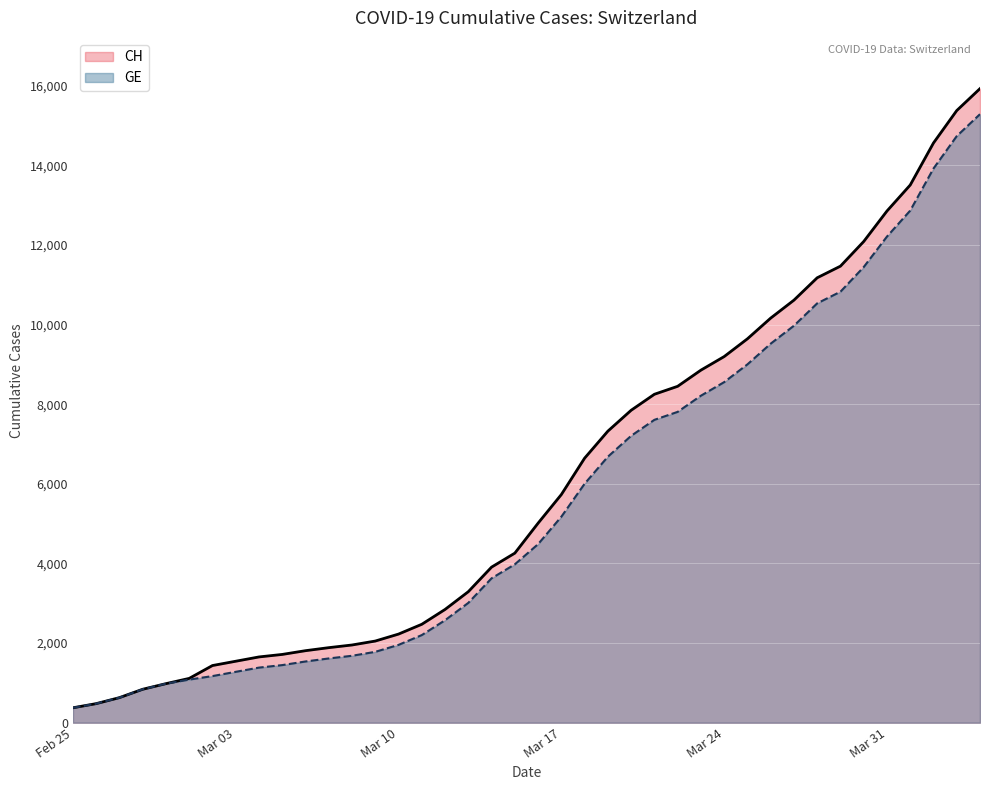

List the series in order of their peak value, lowest first.

GE (line), CH (line)